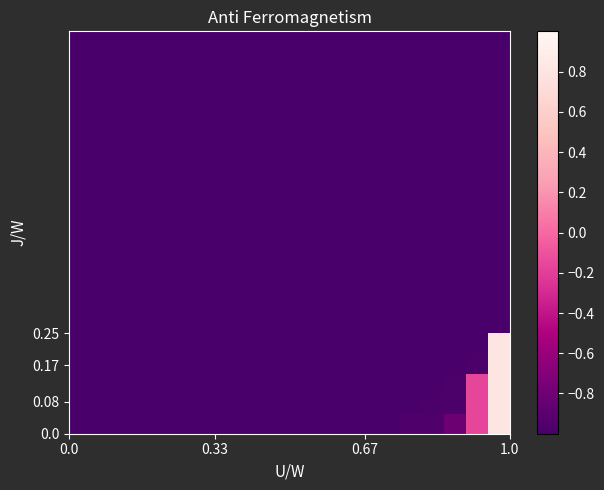

At how many categories does at least one series exceed 0?

1